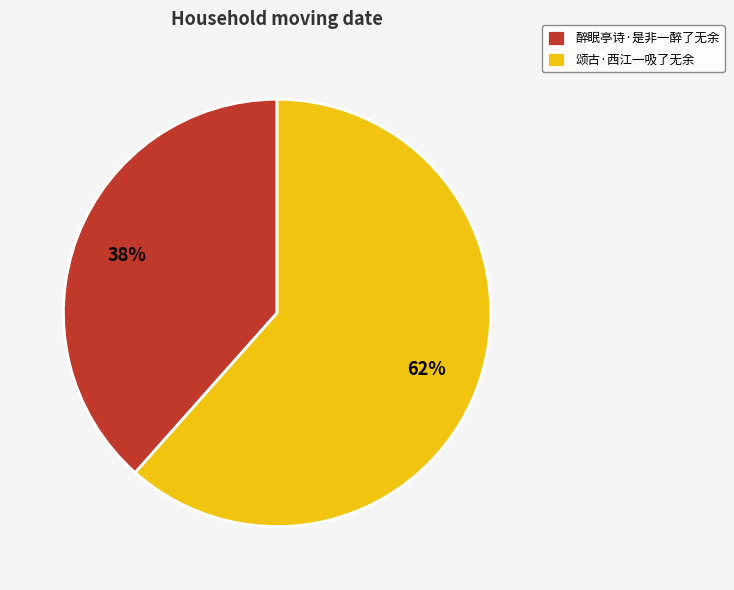

Which slice is the smallest?

醉眠亭诗·是非一醉了无余